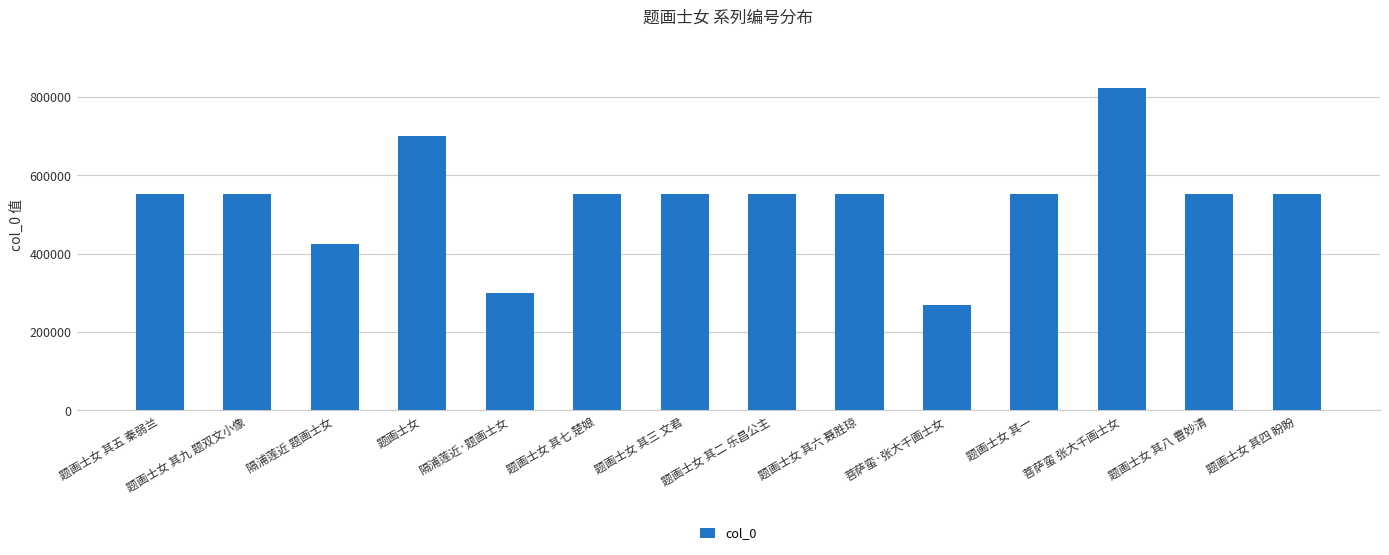

The value at 题画士女 is 1249650. True or false?

False